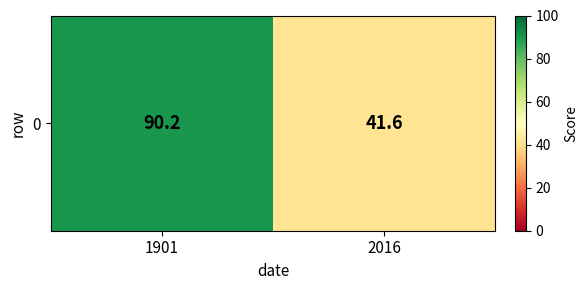

How many categories are shown in the chart?

2